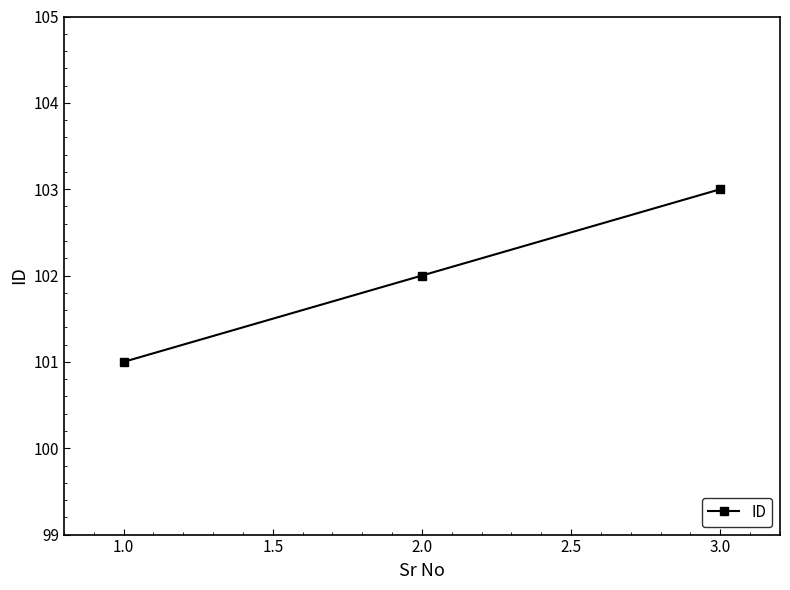

Which category has the highest value across all series?

3.0